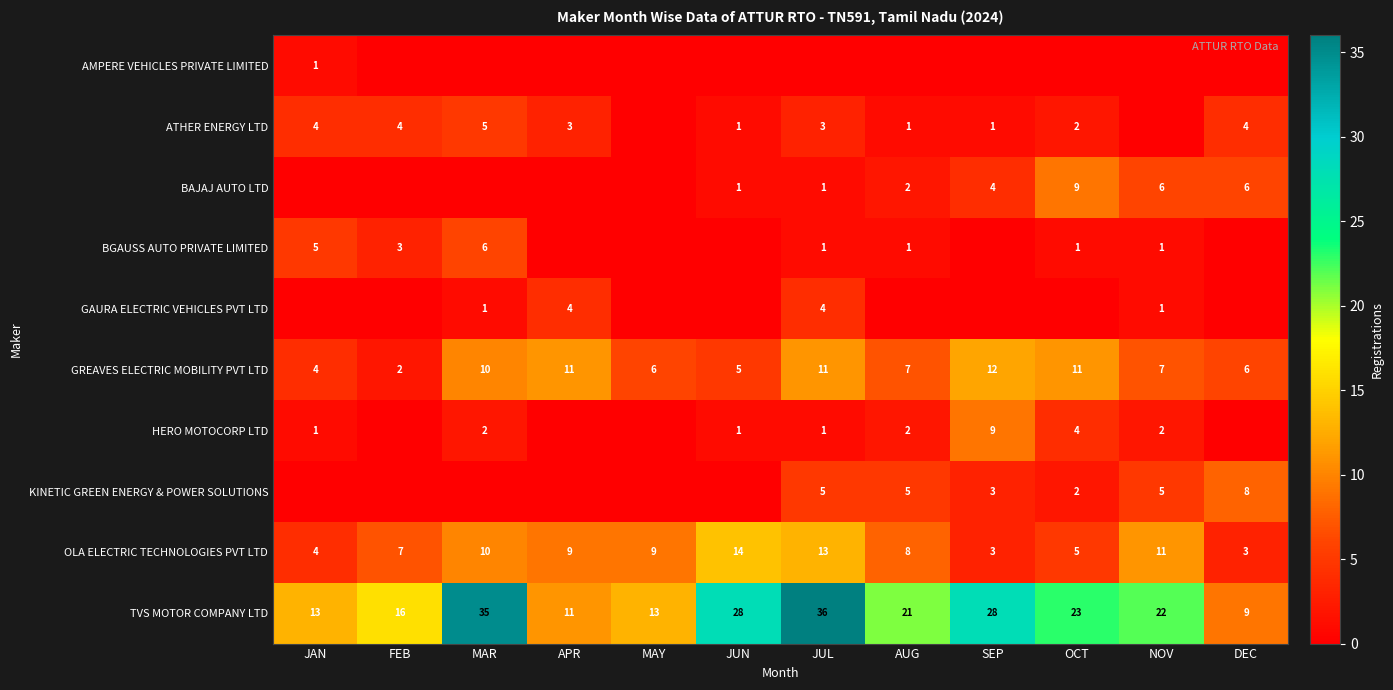

What is the difference between the highest and lowest values at FEB?

16